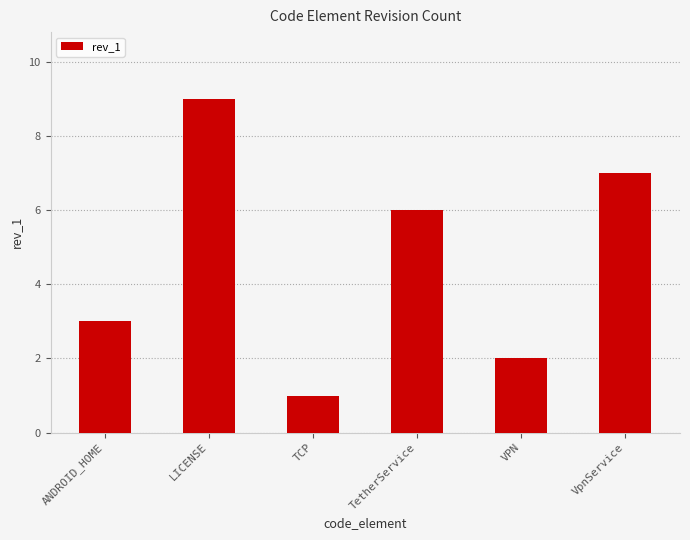

What is the value of the 2nd bar from the left?

9